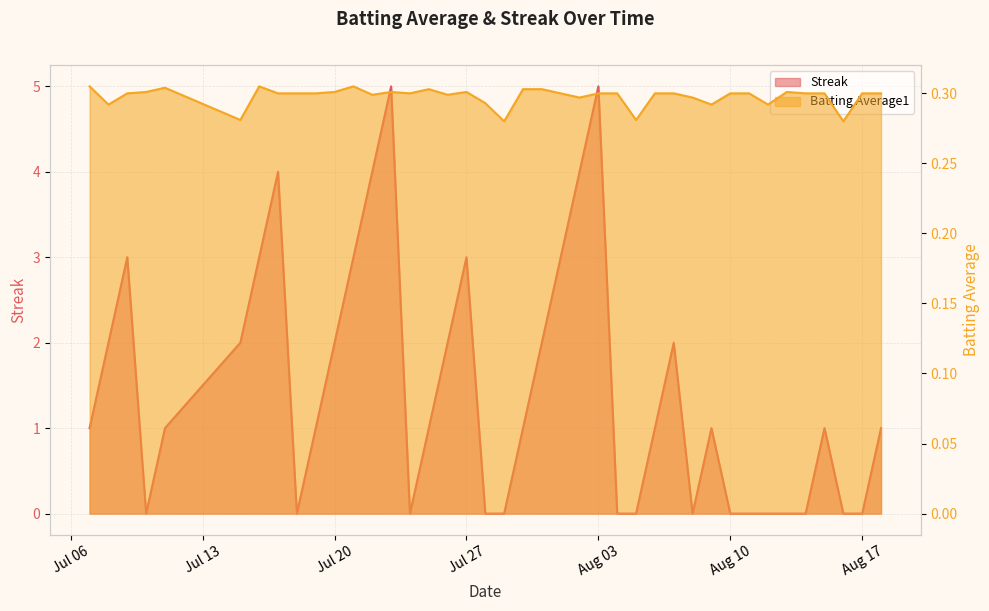

How many interior local peaks does the Batting Average1 series have?

7